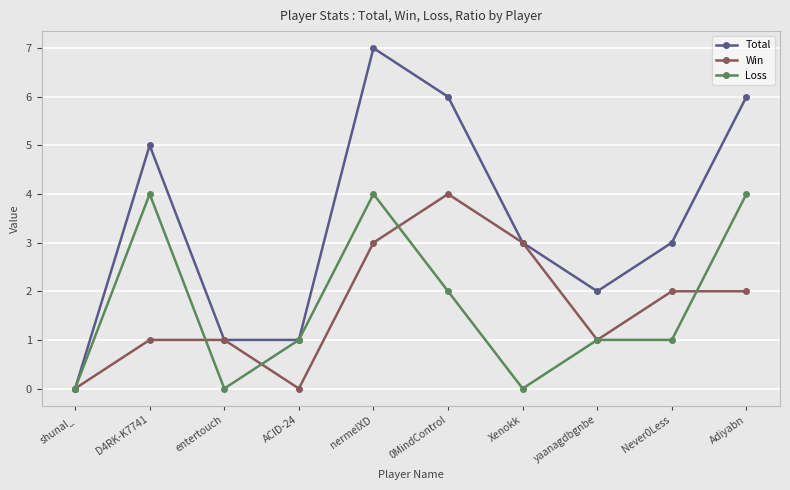

At 0MindControl, list the series in order from smallest to largest.

Loss, Win, Total